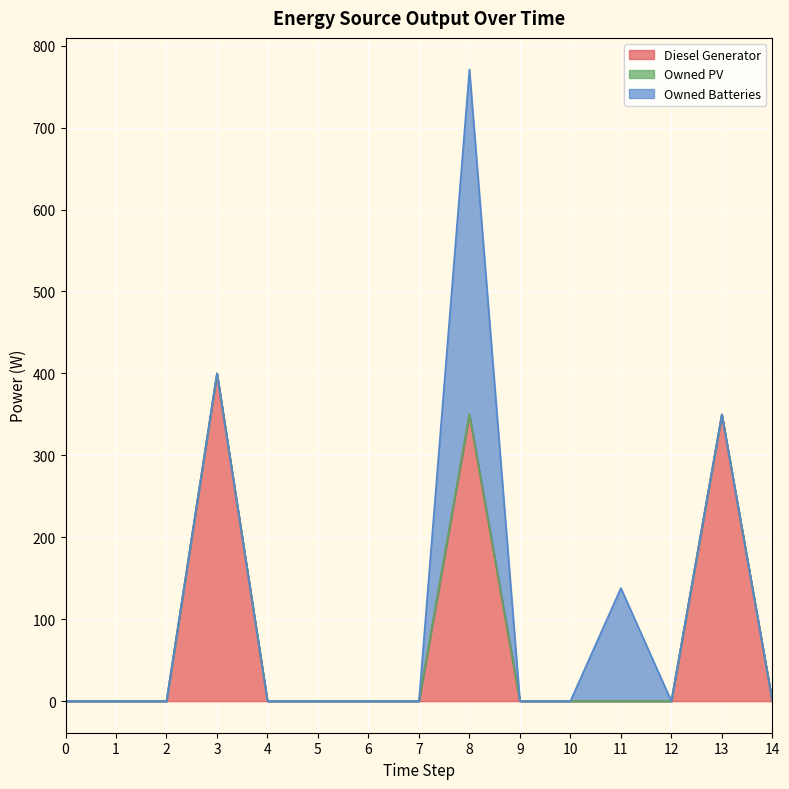

True or false: Owned Batteries has a value of 205 at 3.

False